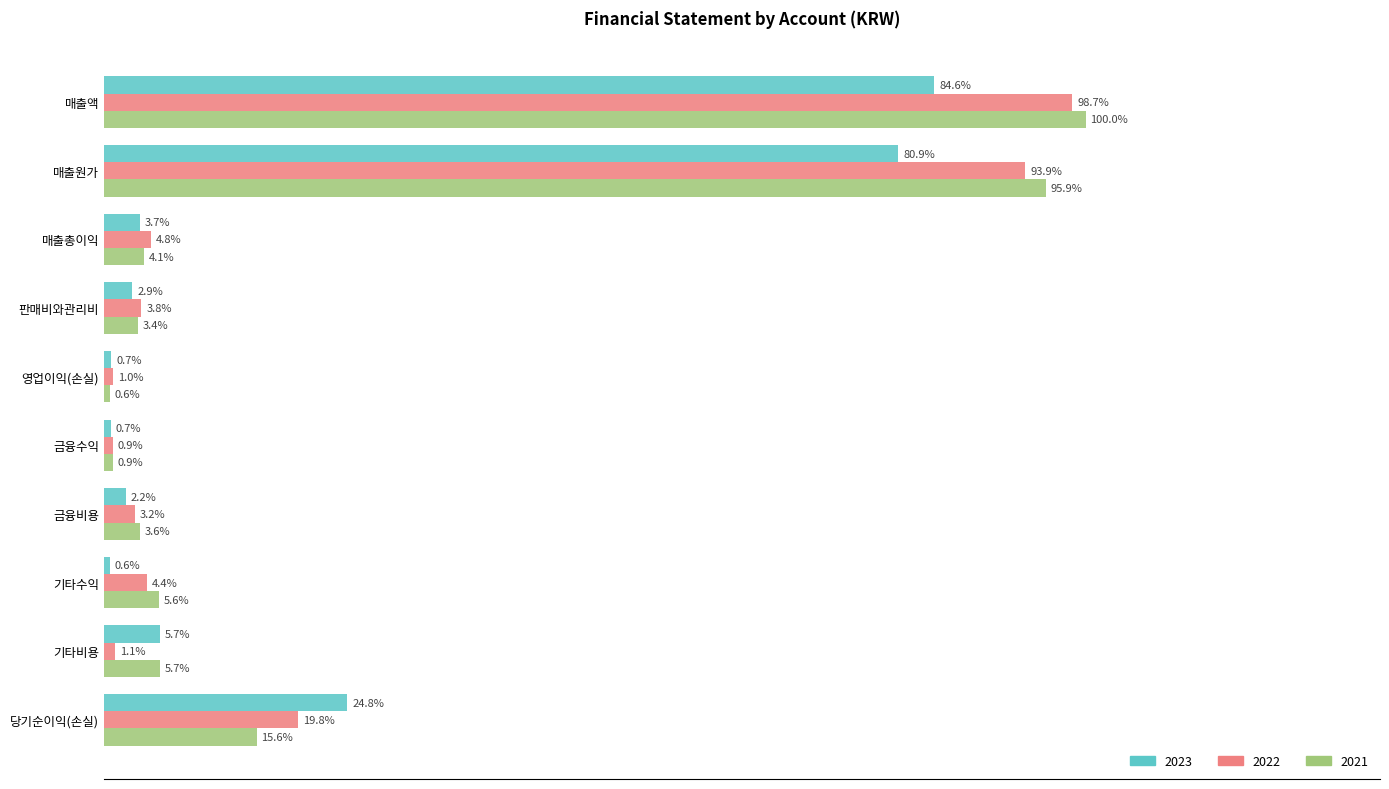

What are all the series names shown in the legend?

2023, 2022, 2021